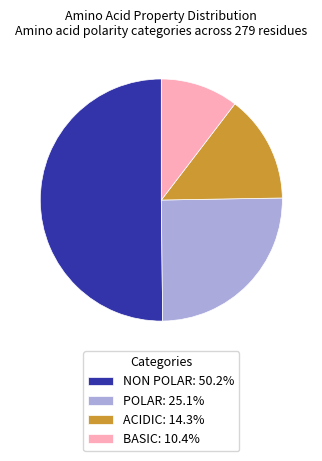

Combined, do POLAR: 25.1% and ACIDIC: 14.3% account for over 50%?

No